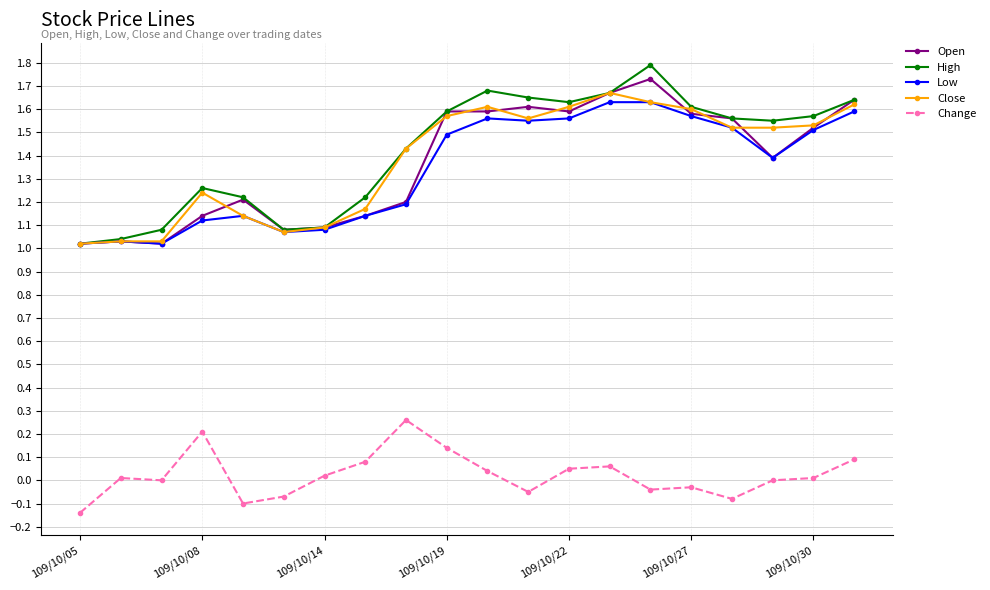

What is the greatest value displayed?

1.8